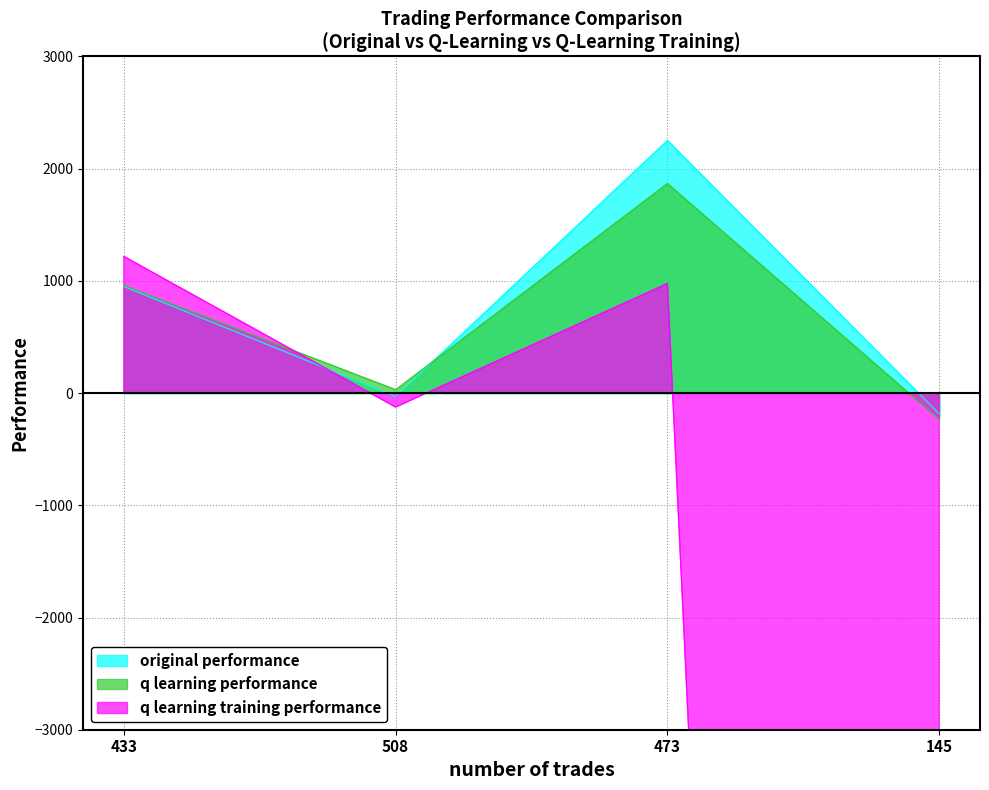

What is the difference between the highest and lowest values at 508?

155.5